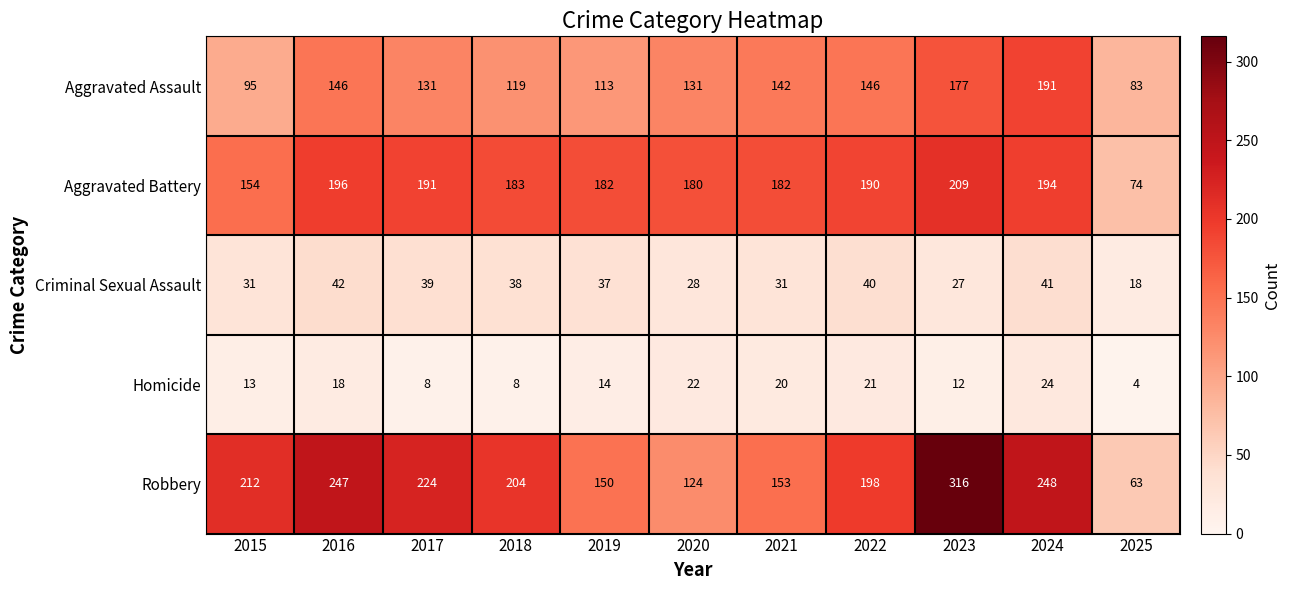

Rank the series by their maximum value, from lowest to highest.

Homicide, Criminal Sexual Assault, Aggravated Assault, Aggravated Battery, Robbery